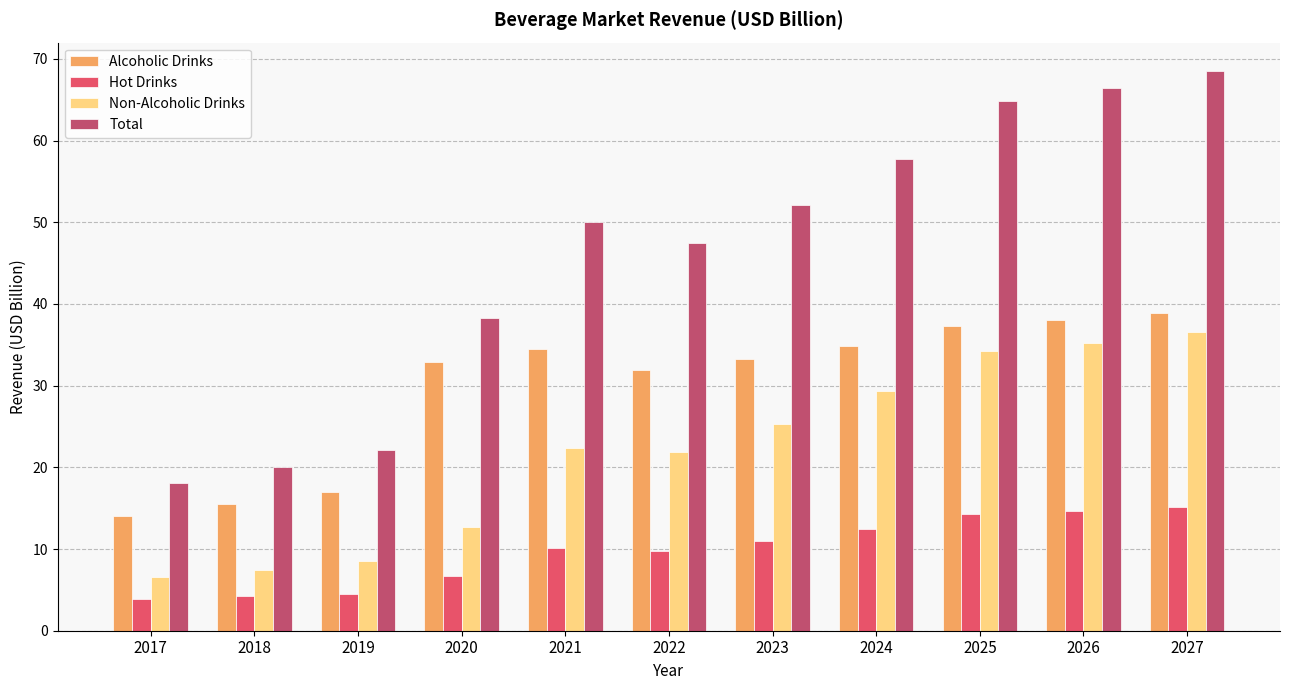

Rank the series by their maximum value, from lowest to highest.

Hot Drinks, Non-Alcoholic Drinks, Alcoholic Drinks, Total